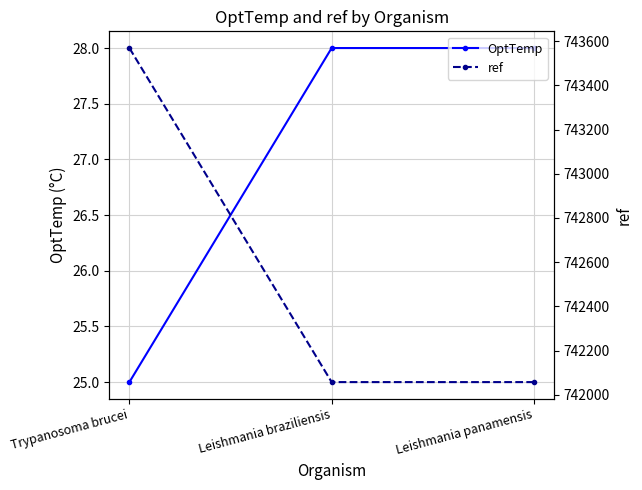

List the labels in order of OptTemp value, smallest first.

Trypanosoma brucei, Leishmania braziliensis, Leishmania panamensis